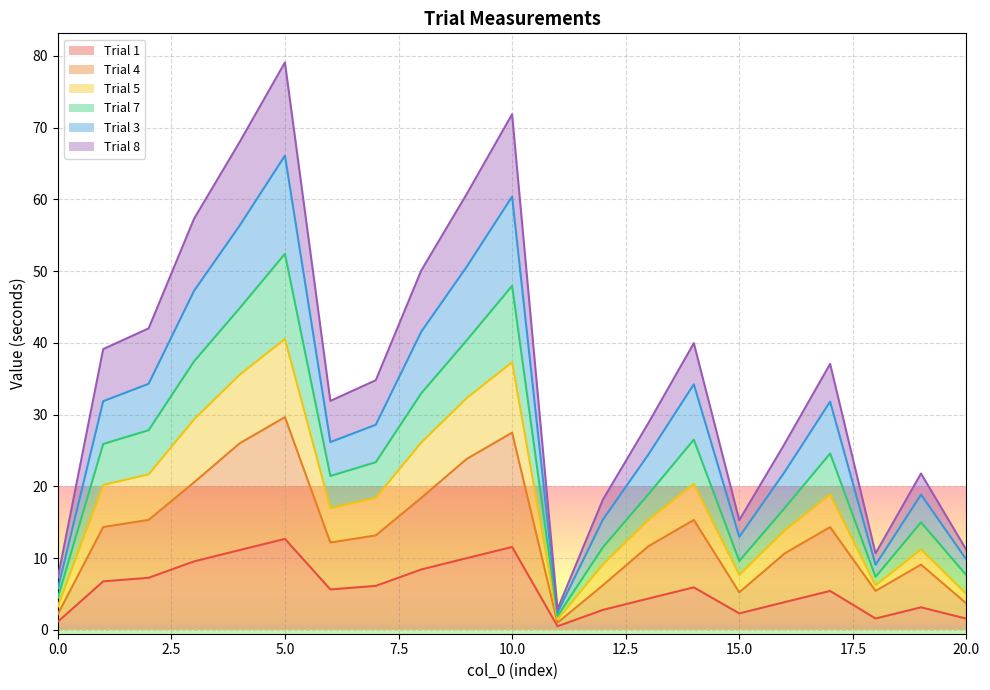

Which category has the highest value in the Trial 7 series?

5